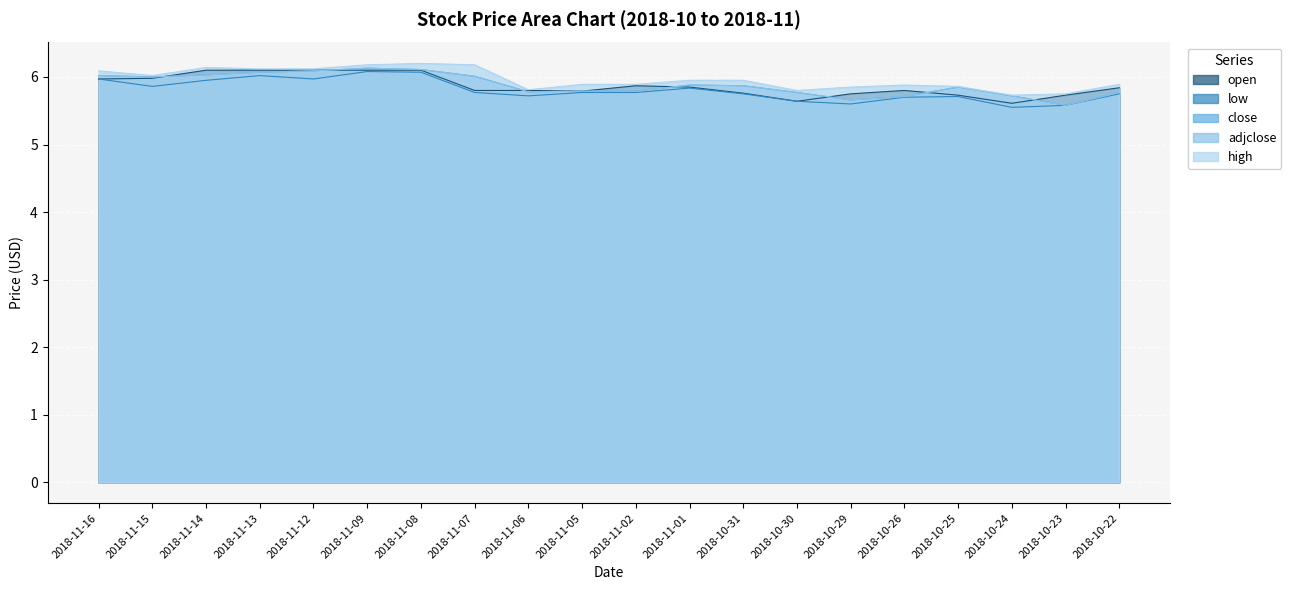

Rank the series at 2018-11-12 from highest to lowest value.

high, open, close, adjclose, low